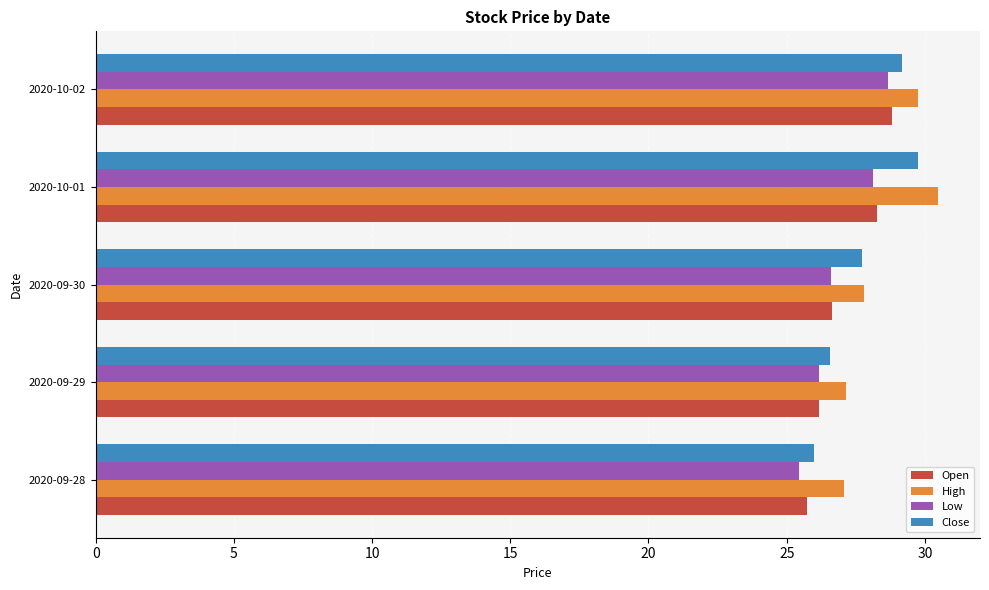

How many distinct data groups are displayed?

4